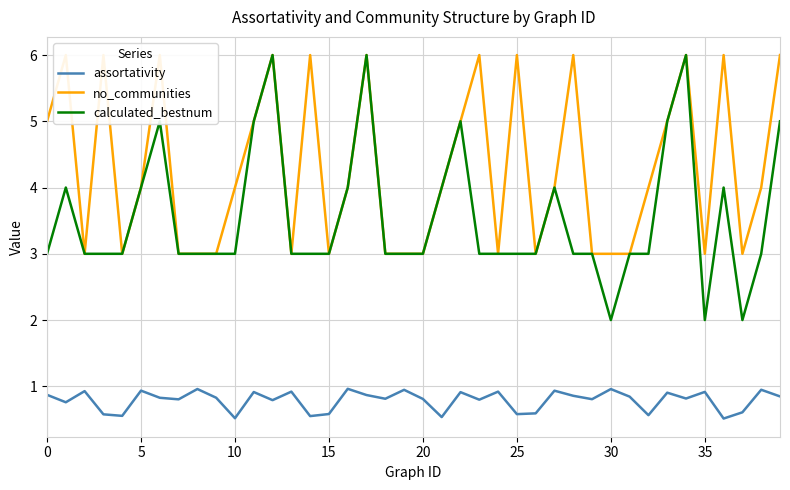

At how many categories does at least one series exceed 0?

40